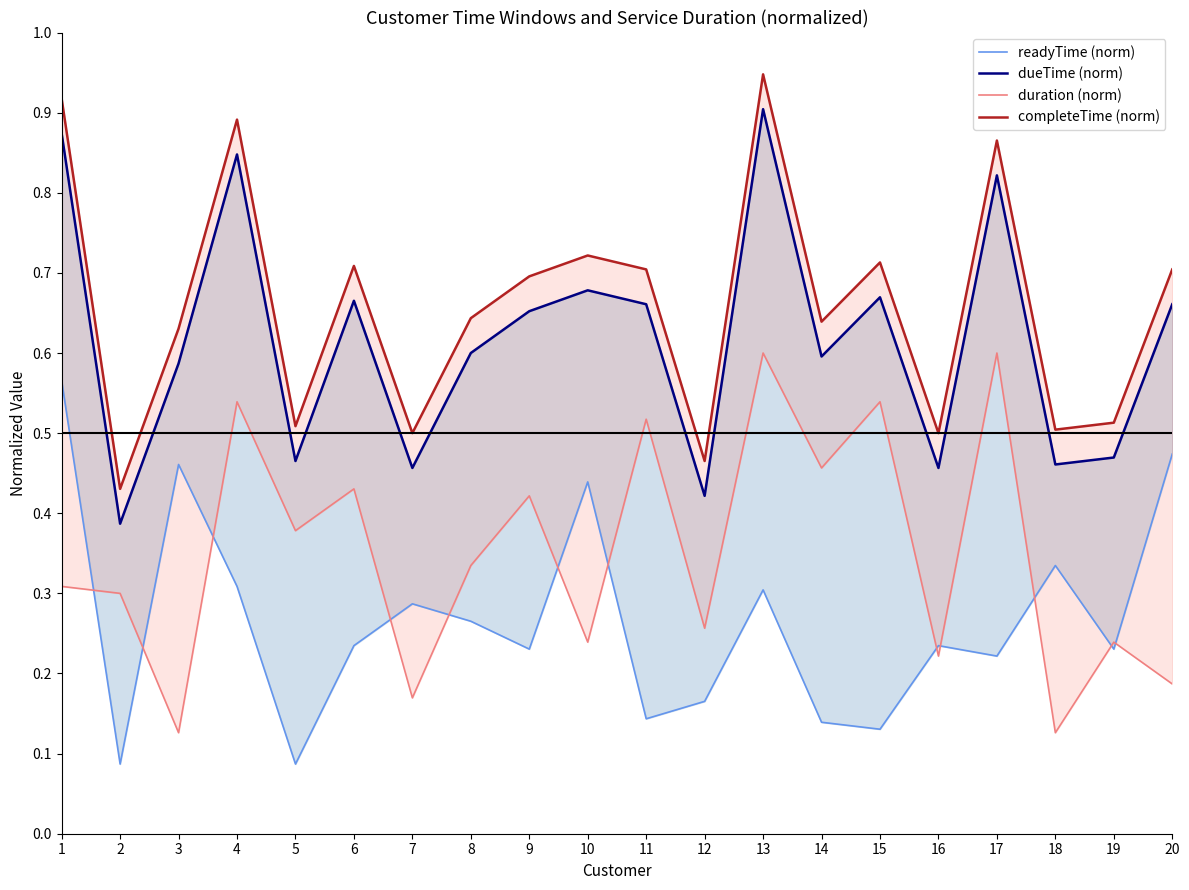

How many categories are shown in the chart?

20